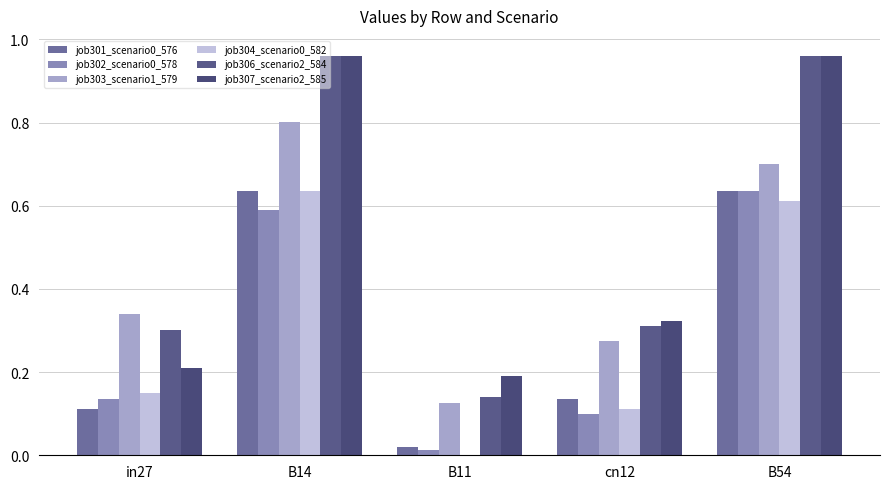

What is the greatest value displayed?

1.0